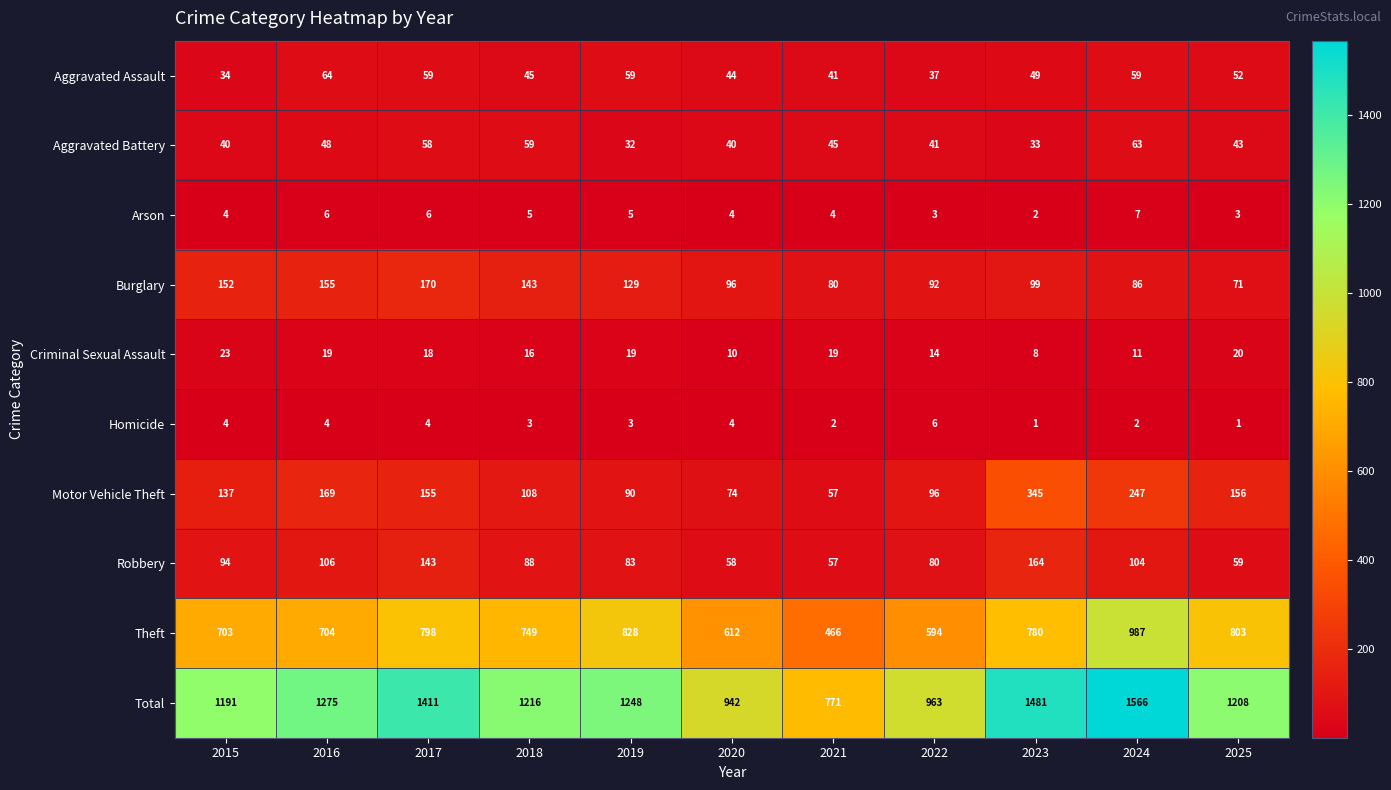

What value does the Total series have at 2021?

771